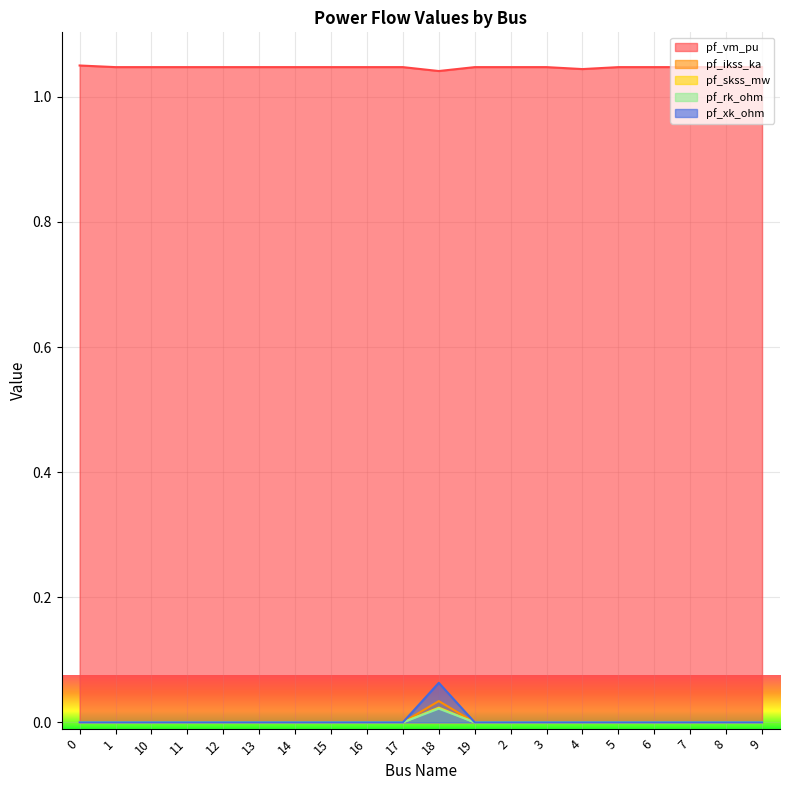

Which series has the largest range (max minus min)?

pf_xk_ohm